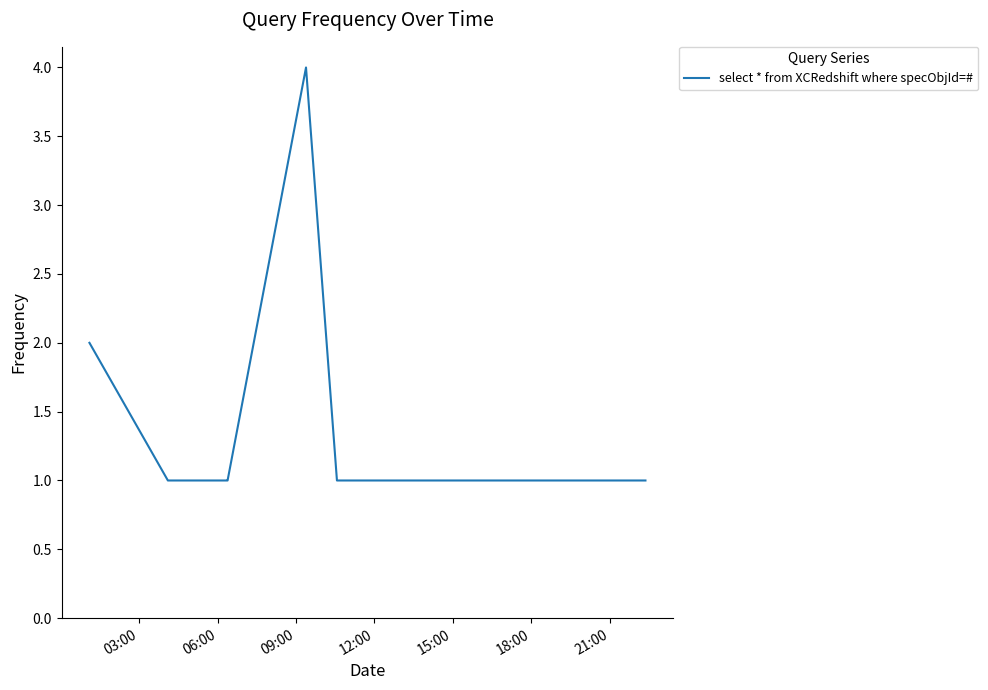

What is the difference between the maximum and minimum values?

3